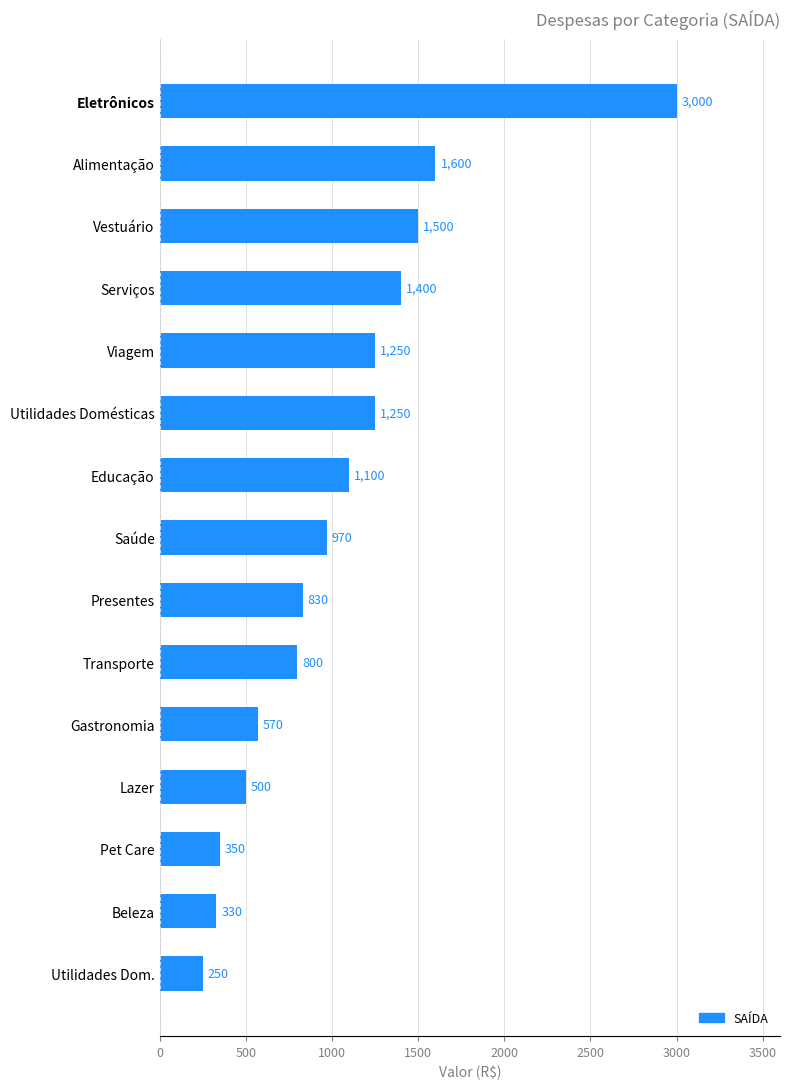

The chart shows a value of 1100 at Educação. True or false?

True